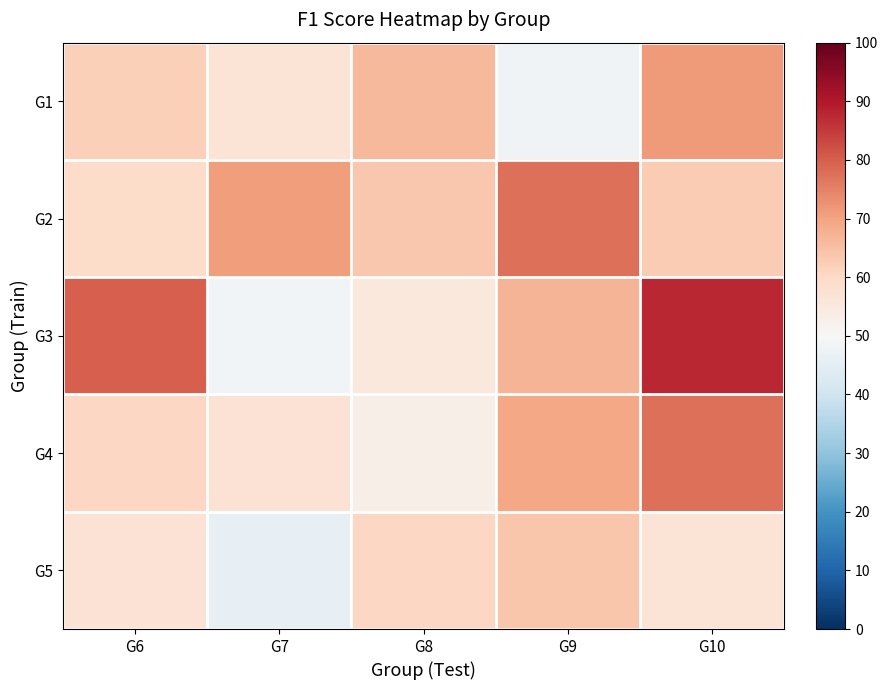

Which series has the largest range (max minus min)?

G3